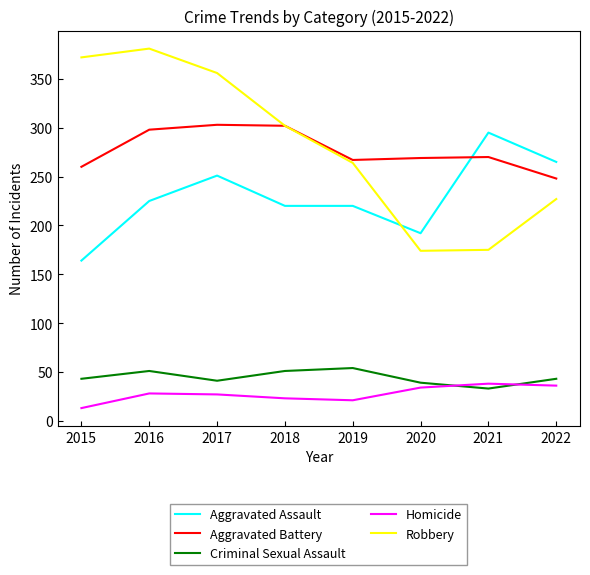

The Criminal Sexual Assault series shows 51 at 2018. True or false?

True